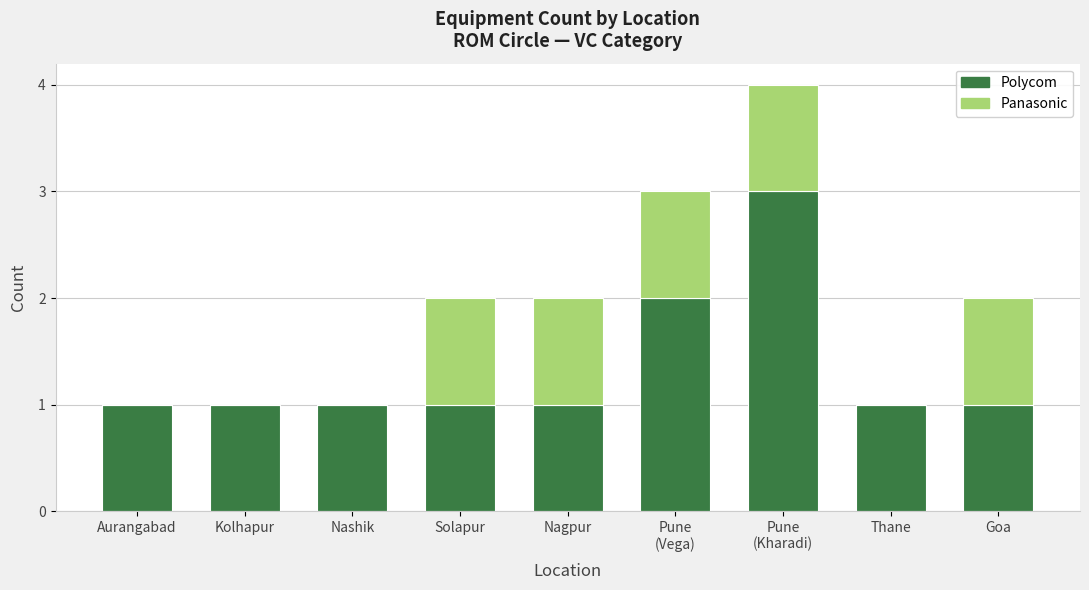

What is the maximum value for Polycom?

3